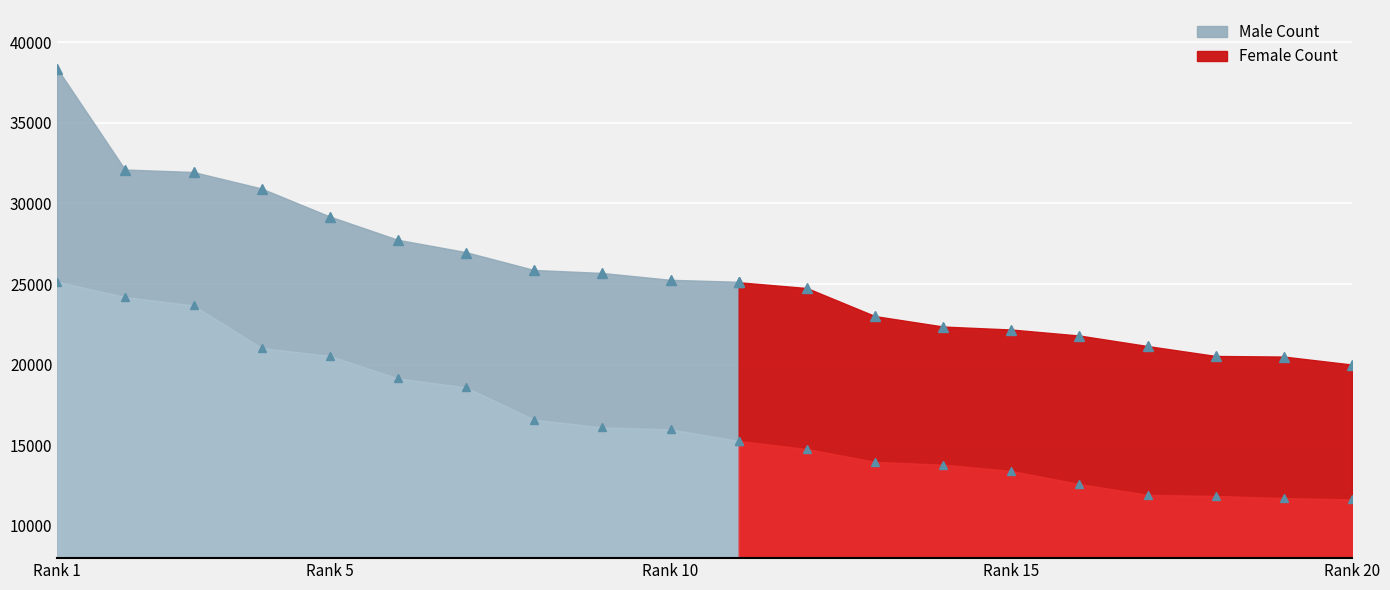

What value does the Male Count series have at 7?

26953